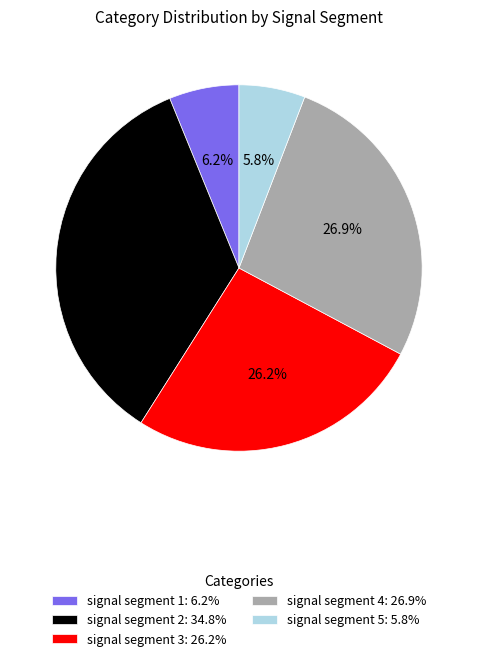

True or false: signal segment 5 accounts for 11% of the total.

False